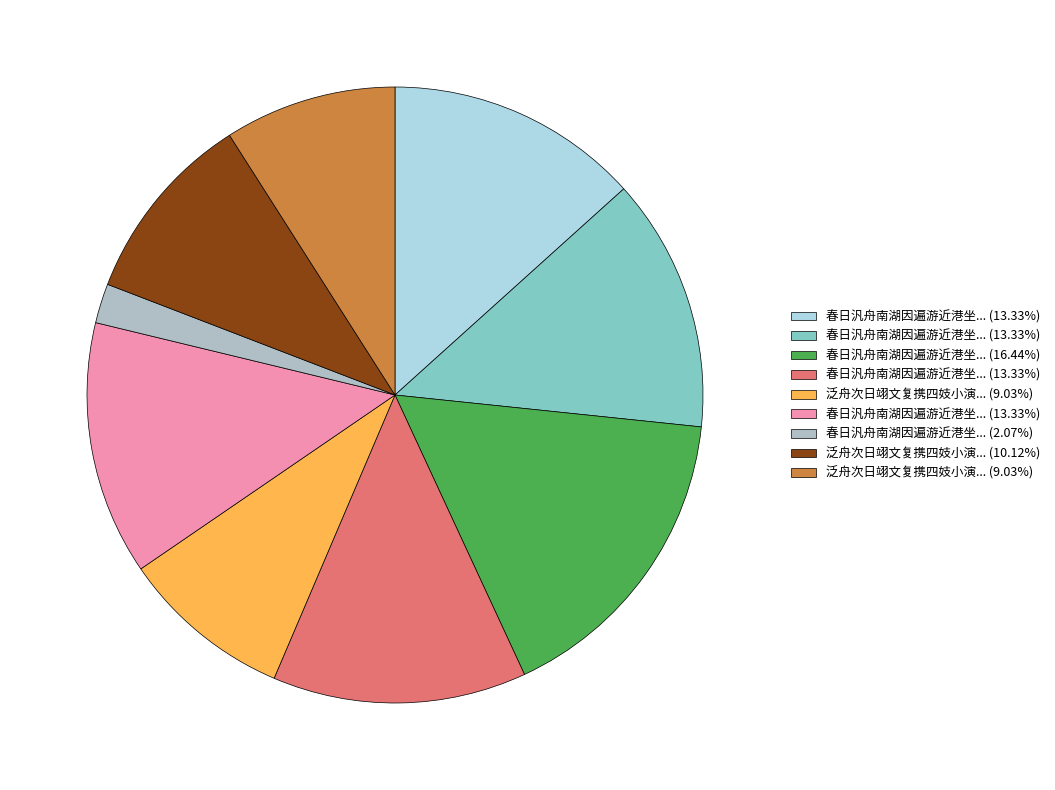

Is there a majority slice in this chart?

No